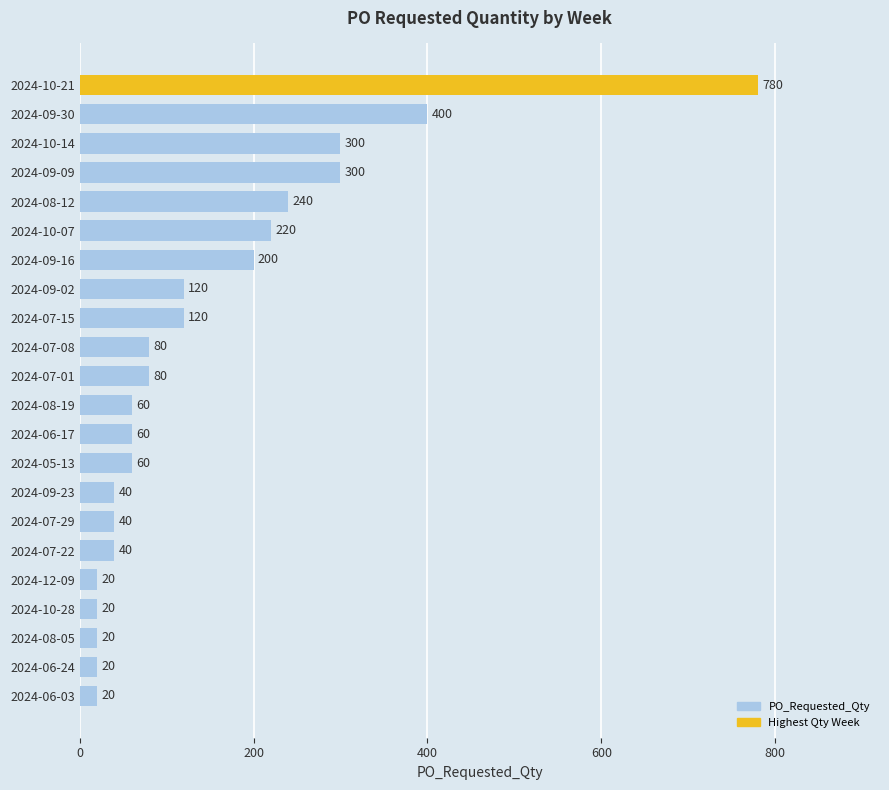

Reading bottom to top, list all the values displayed in this chart.

2024-06-03=20	2024-06-24=20	2024-08-05=20	2024-10-28=20	2024-12-09=20	2024-07-22=40	2024-07-29=40	2024-09-23=40	2024-05-13=60	2024-06-17=60	2024-08-19=60	2024-07-01=80	2024-07-08=80	2024-07-15=120	2024-09-02=120	2024-09-16=200	2024-10-07=220	2024-08-12=240	2024-09-09=300	2024-10-14=300	2024-09-30=400	2024-10-21=780